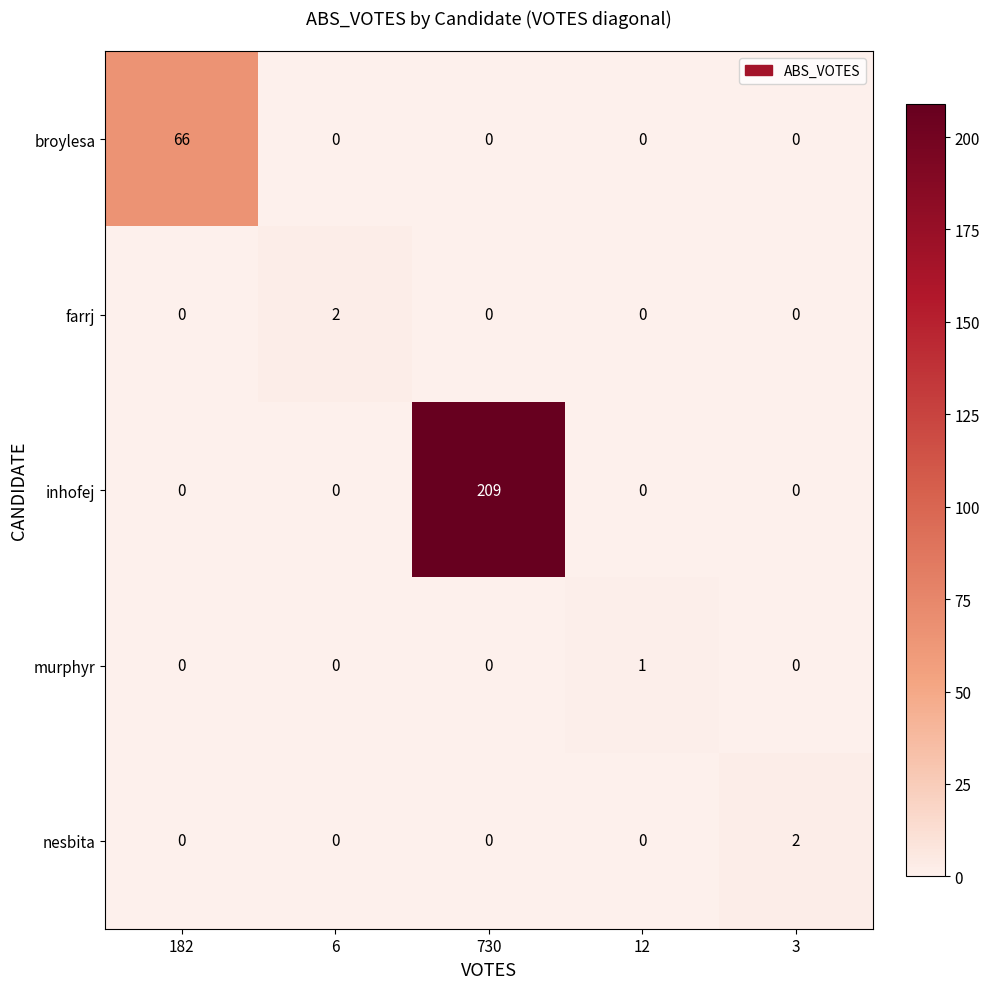

The broylesa series shows 0 at 12. True or false?

True